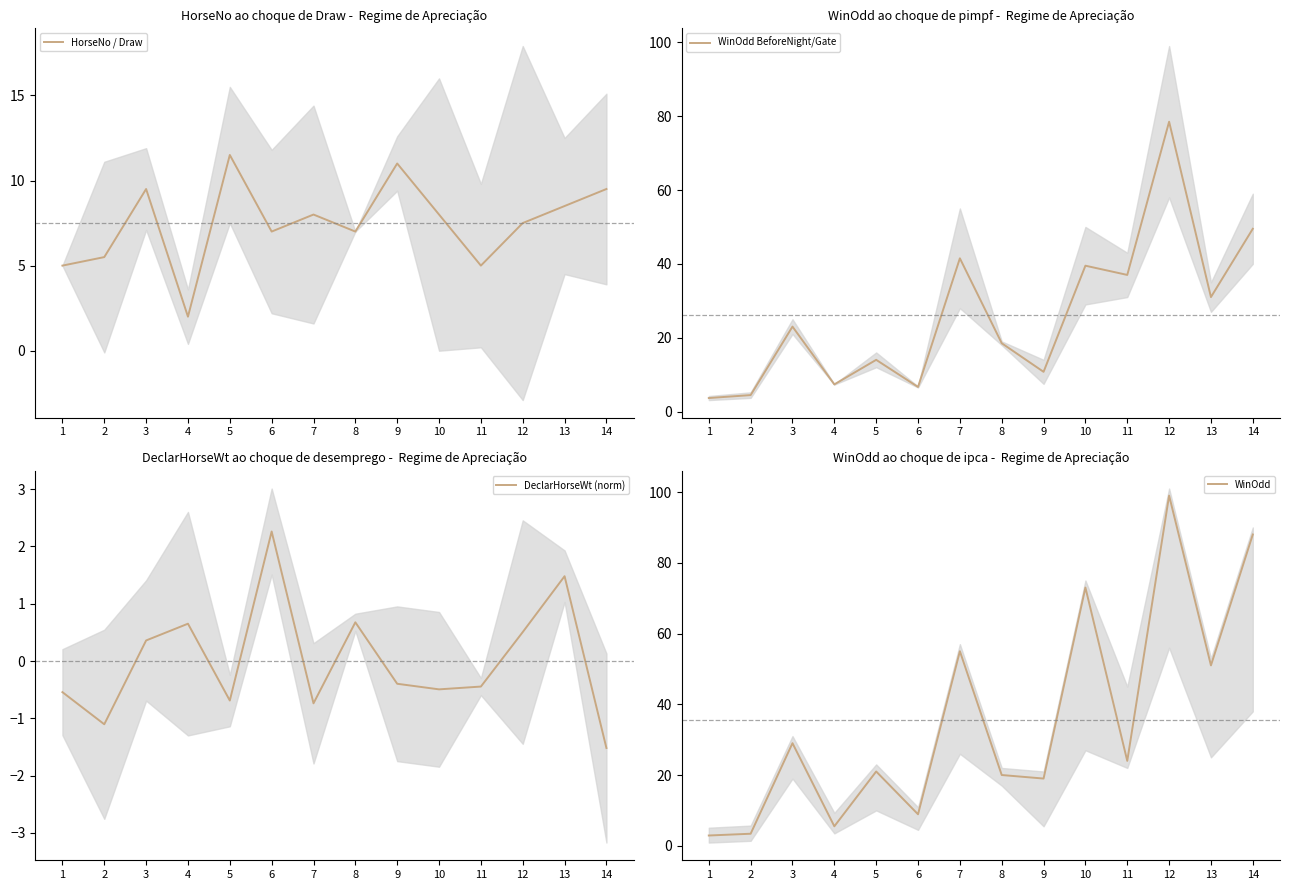

At which category does the chart reach its peak across all series?

12